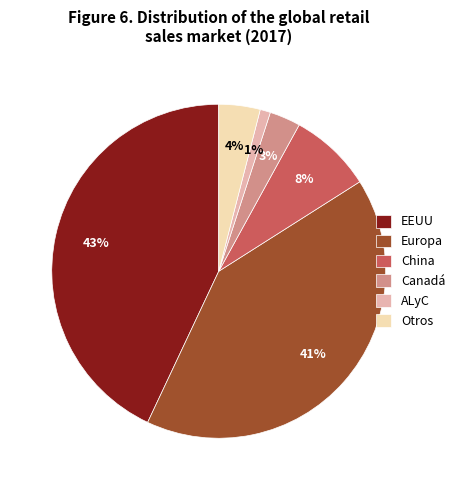

Count the number of slices in the pie.

6